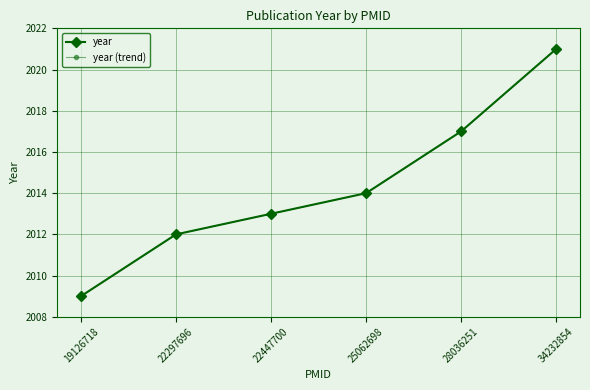

Does the chart have visible grid lines?

Yes